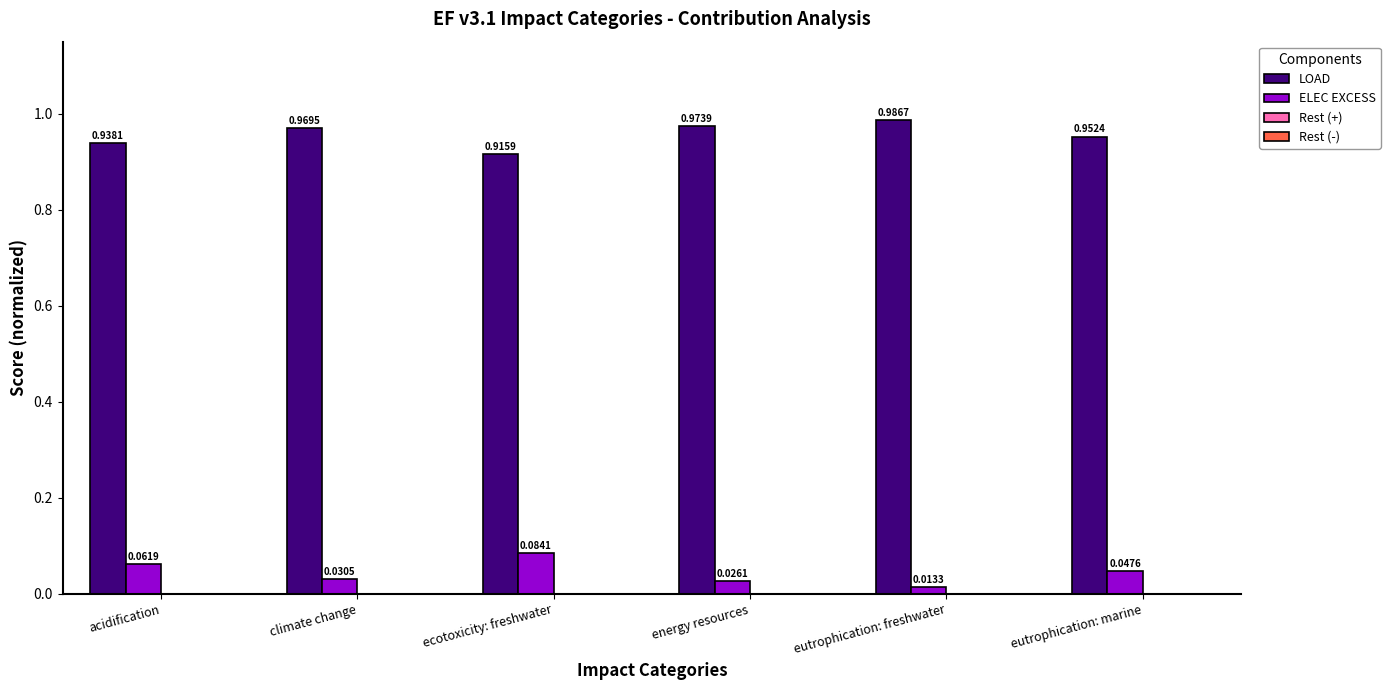

Where is LOAD nearest to the value 0?

ecotoxicity: freshwater